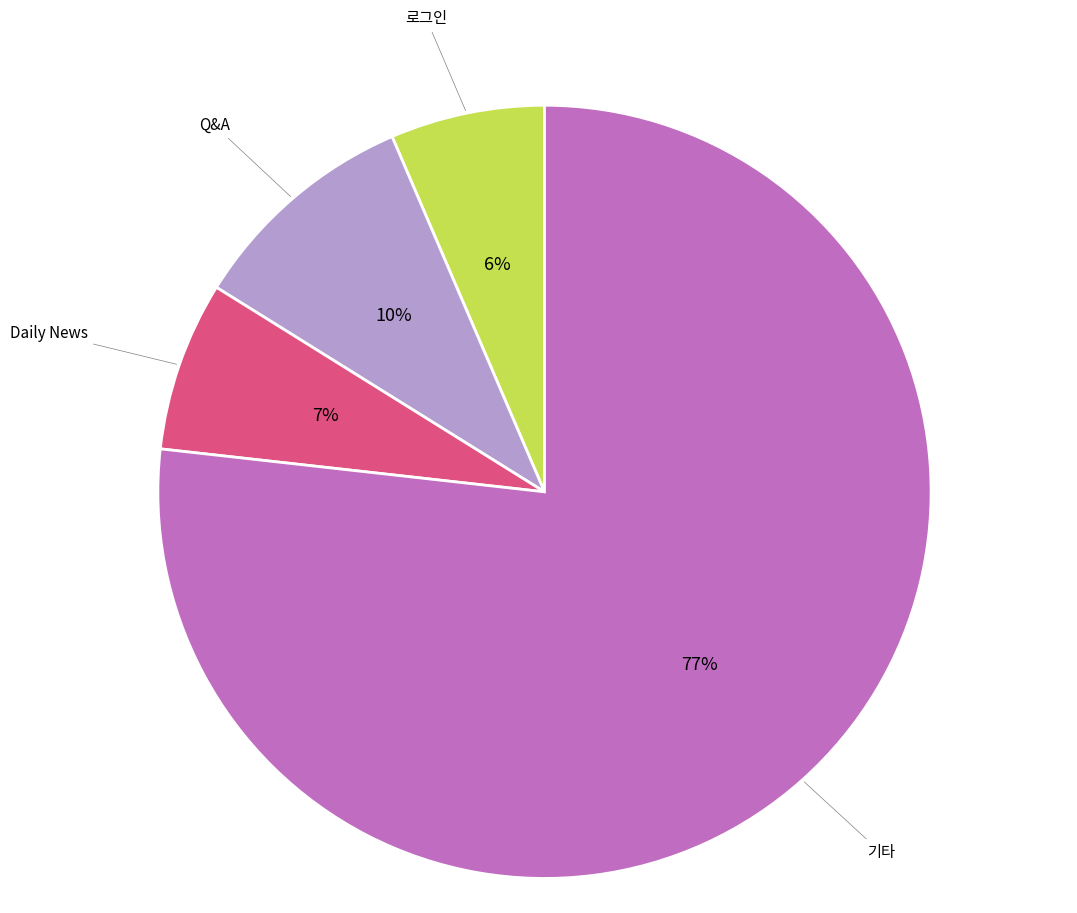

Is the sum of 로그인 and 기타 greater than half?

Yes